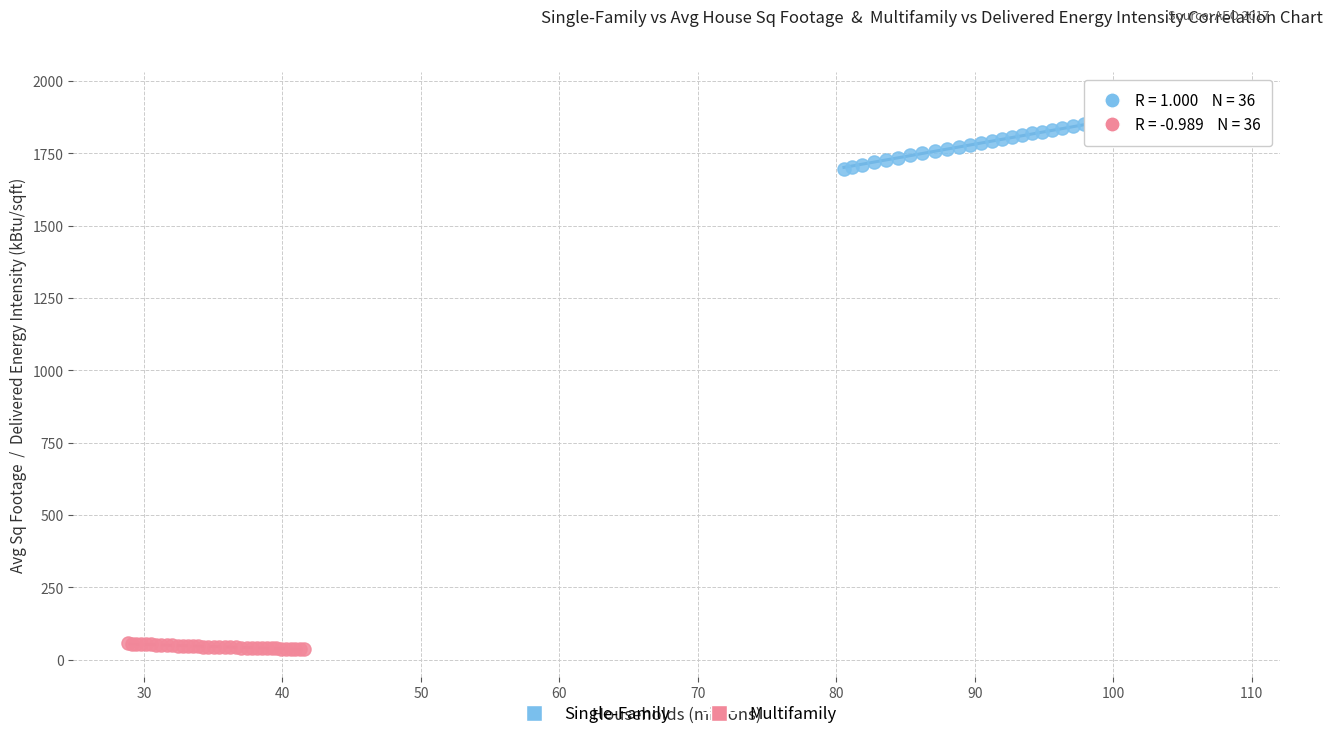

Which series reaches the minimum Y coordinate?

Multifamily